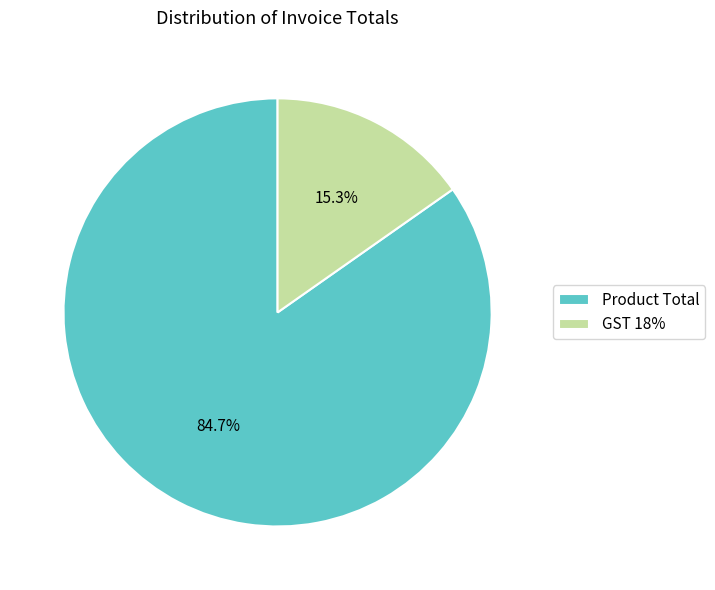

True or false: GST 18% accounts for 3% of the total.

False